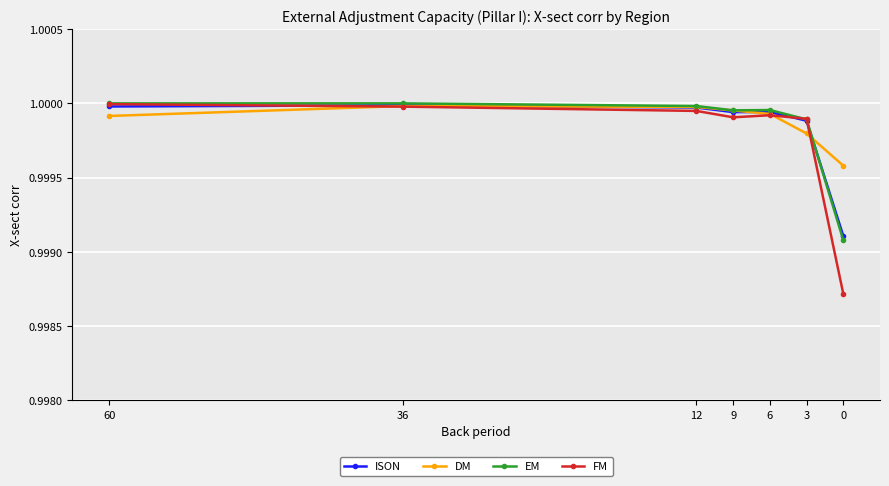

How many data points does each series have?

7